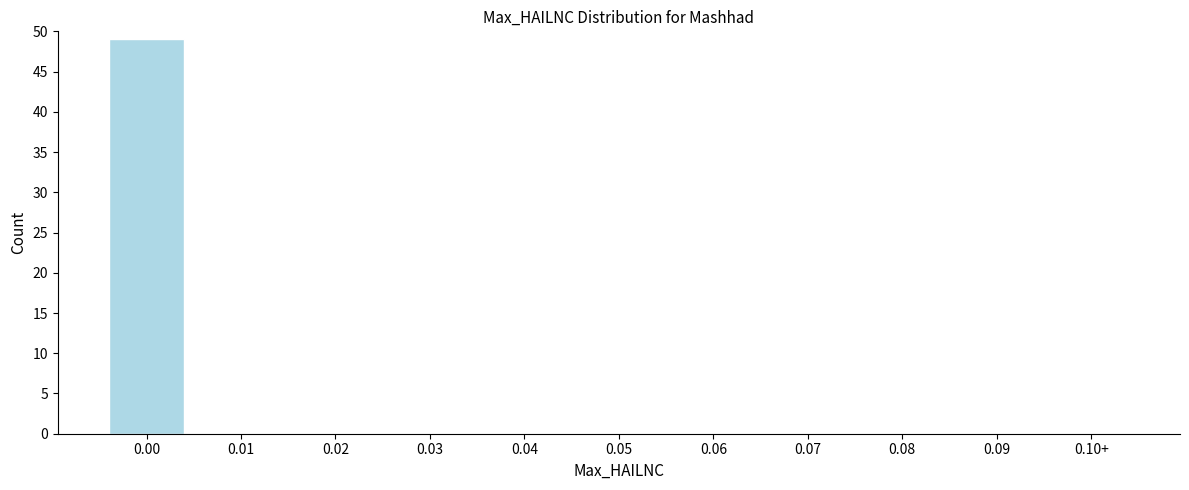

Reading left to right, transcribe all the data shown in this chart.

0.00=49	0.01=0	0.02=0	0.03=0	0.04=0	0.05=0	0.06=0	0.07=0	0.08=0	0.09=0	0.10+=0